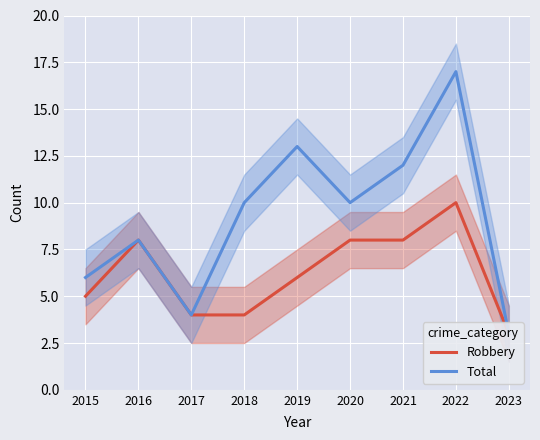

True or false: Total has more than 2 points higher than both neighbors.

True